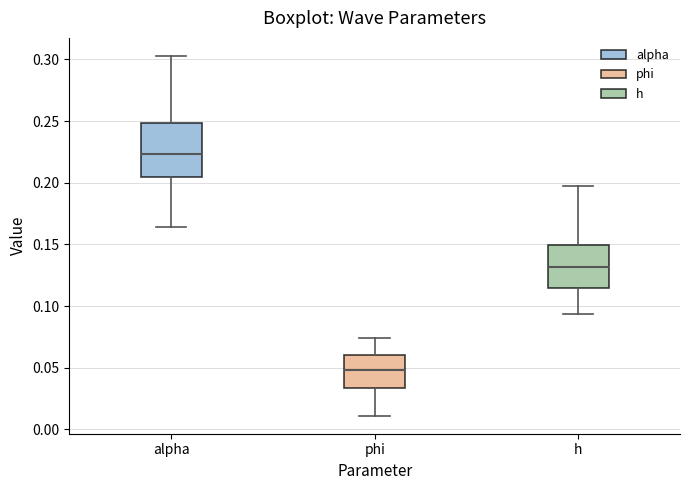

Where does the upper whisker of the box for phi end on the y-axis? The values are not printed on the chart, so give them approximately, as read against the axis.

0.075